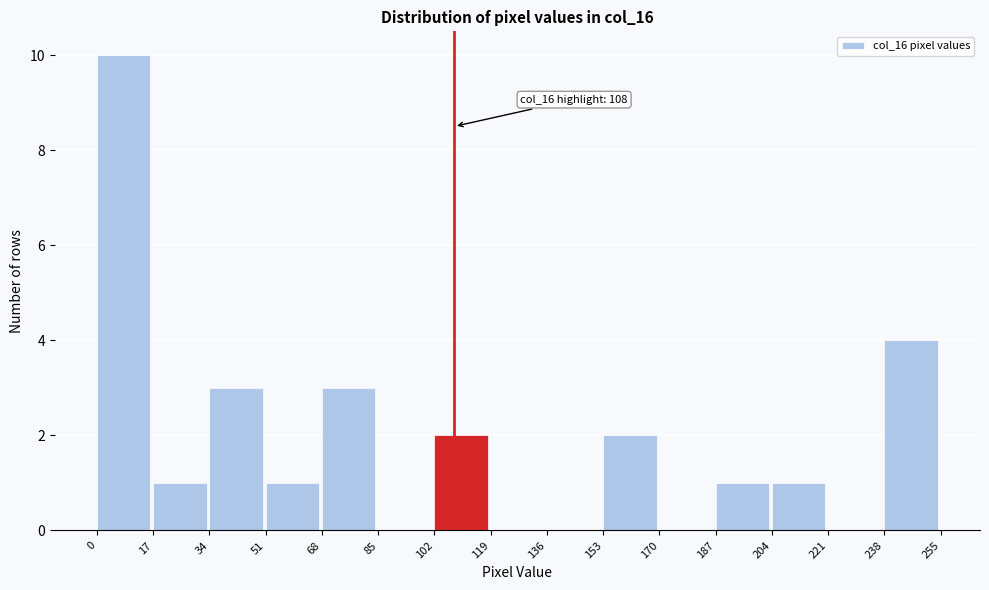

Over which range of the x-axis is the bar tallest?

0 to 17